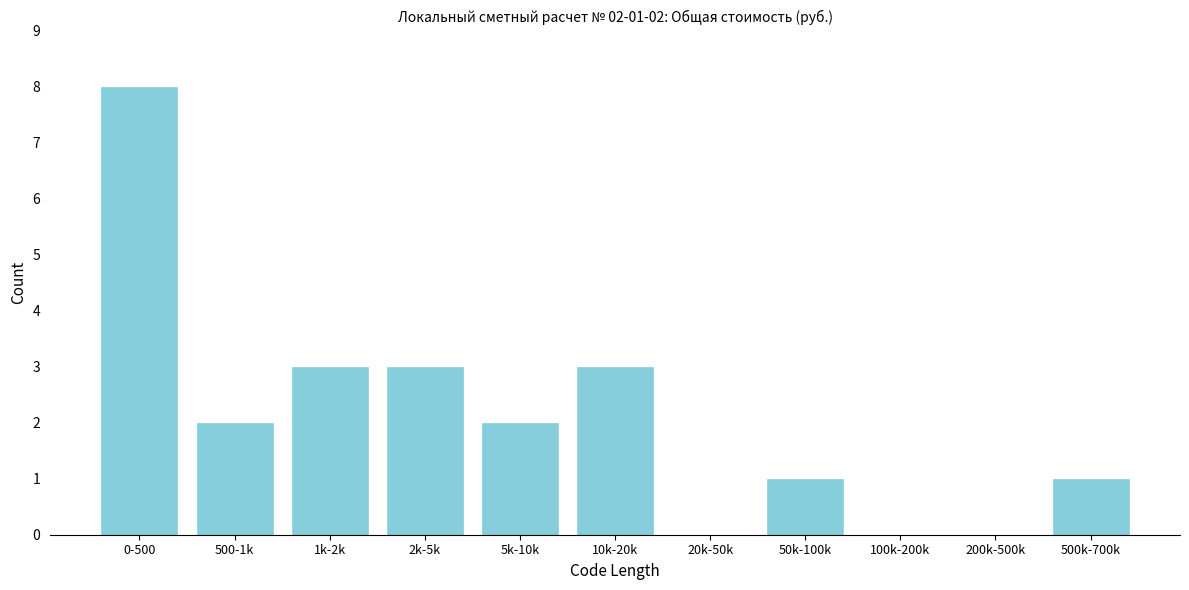

Reading left to right, what are all the values shown in this chart?

0-500=8	500-1k=2	1k-2k=3	2k-5k=3	5k-10k=2	10k-20k=3	20k-50k=0	50k-100k=1	100k-200k=0	200k-500k=0	500k-700k=1